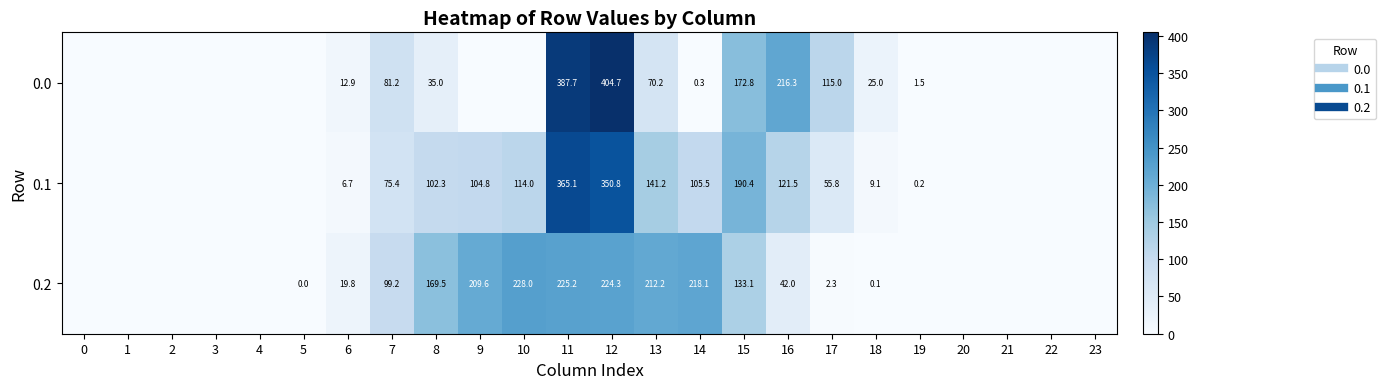

Where is 0.1 nearest to the value 182?

15